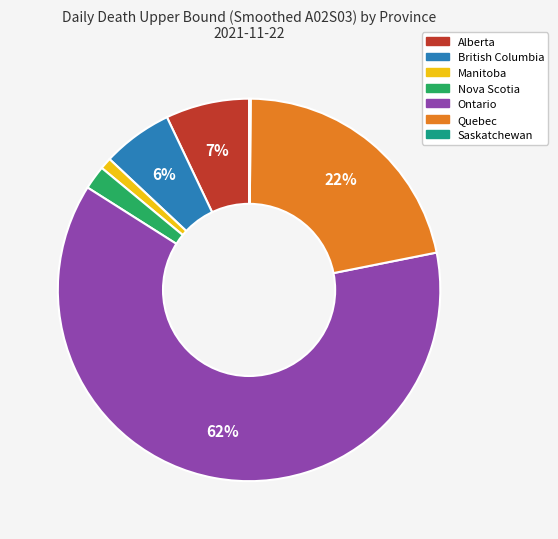

Which category accounts for the majority?

Ontario